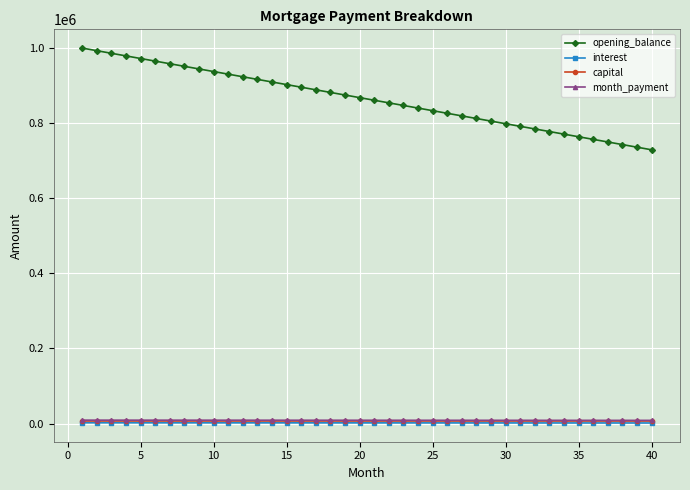

Which series has the largest range (max minus min)?

opening_balance